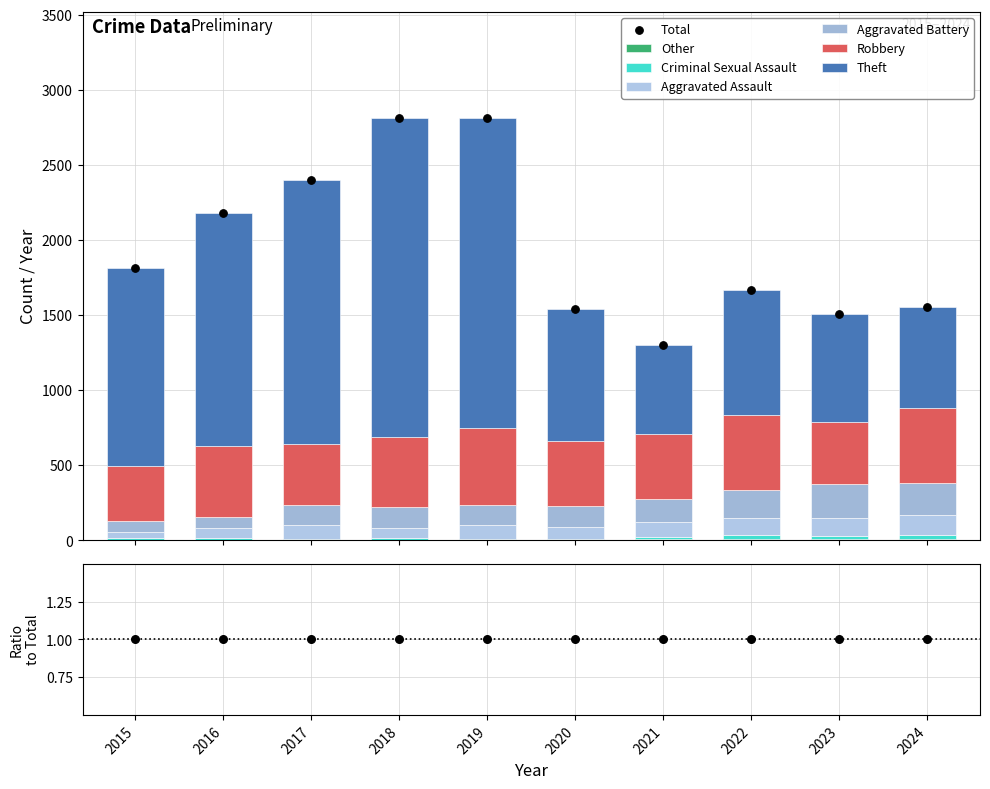

What is the total value across all series at 2015?

1811